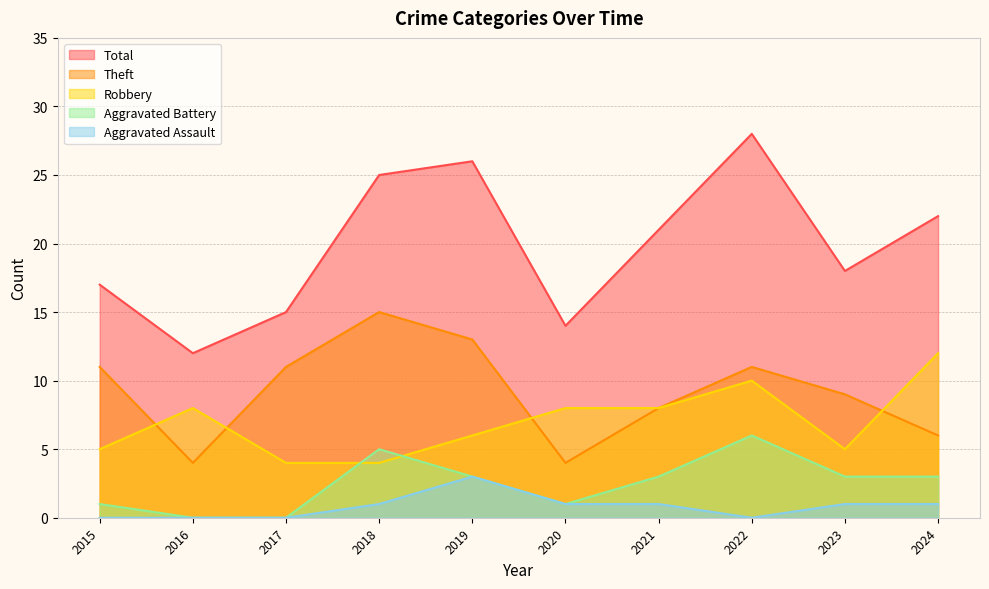

Does the chart have visible grid lines?

Yes